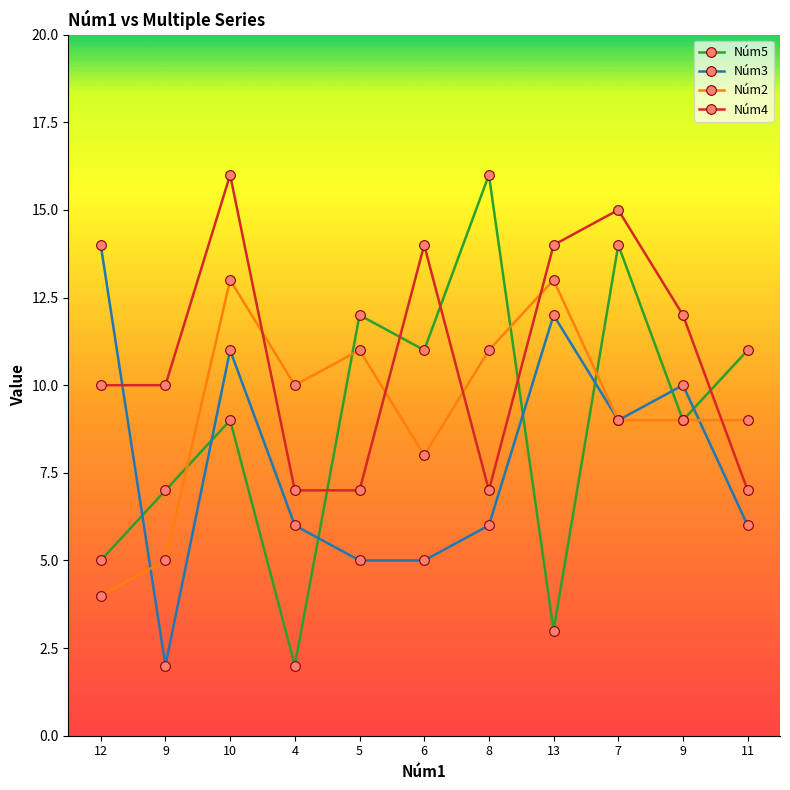

Between 4 and 7, which series saw the biggest shift?

Núm5